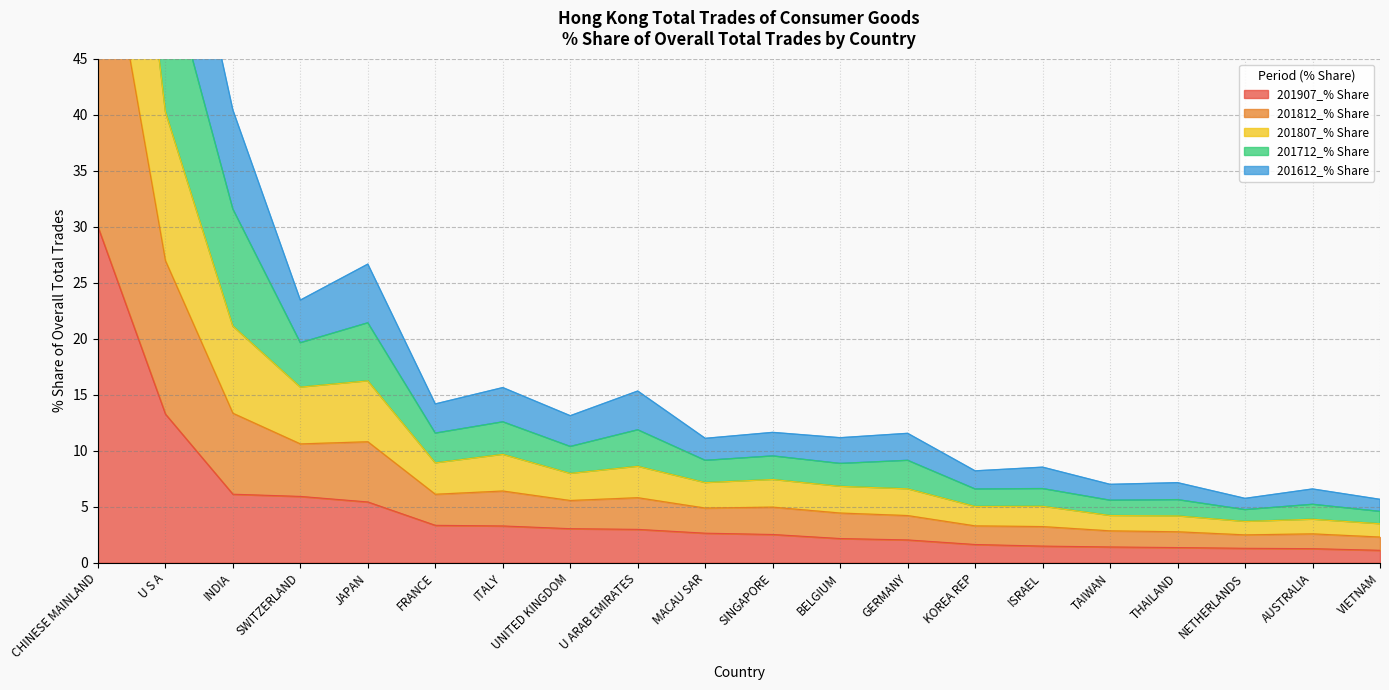

Which series has the widest spread of values?

201712_% Share